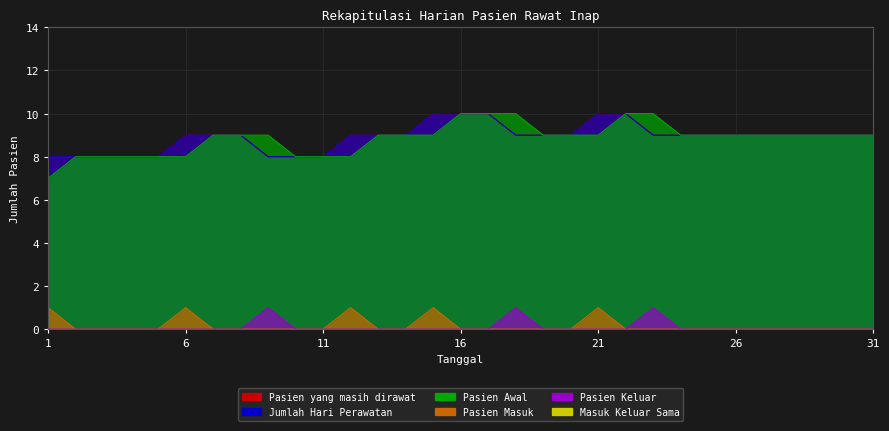

What is the value of the Jumlah Hari Perawatan point at the 13th from the left?

9